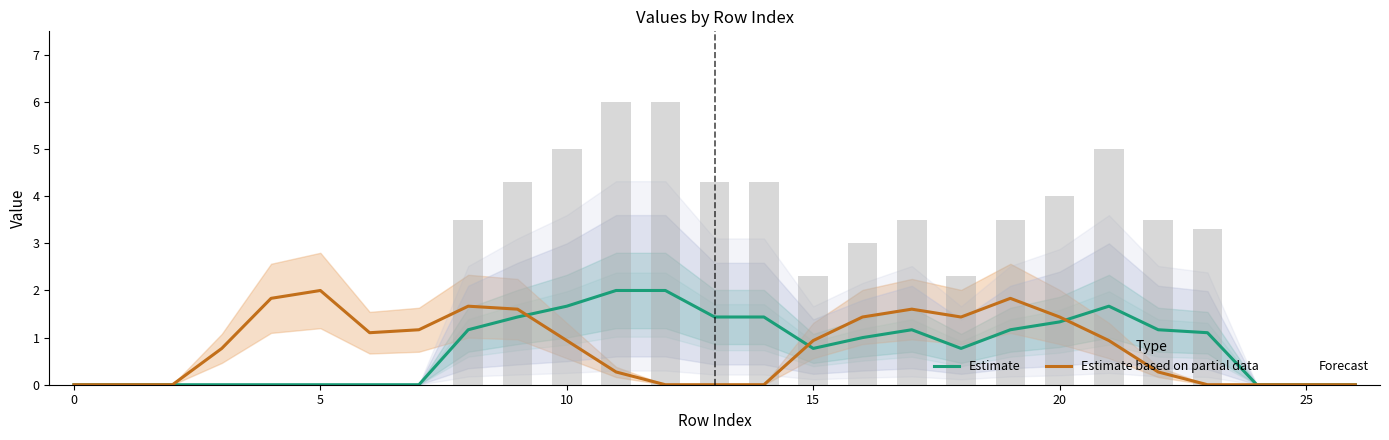

What value does the Forecast series have at 23?

1.1